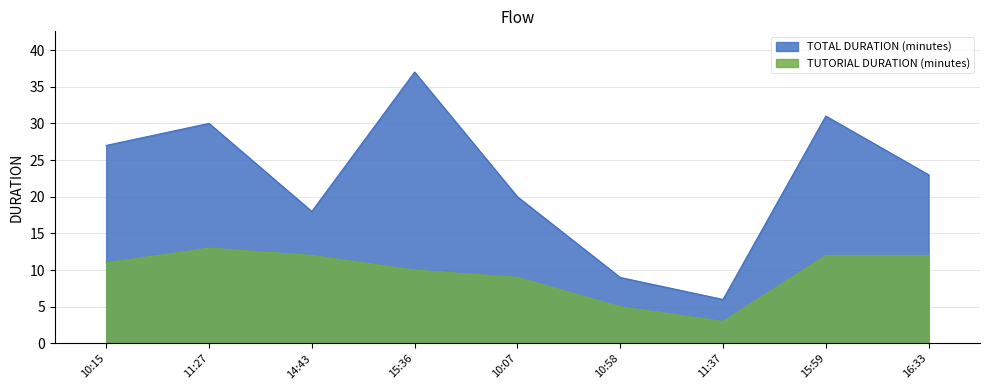

Reading left to right, extract all data points from this chart.

TOTAL DURATION (minutes): 10:15=27	11:27=30	14:43=18	15:36=37	10:07=20	10:58=9	11:37=6	15:59=31	16:33=23
TUTORIAL DURATION (minutes): 10:15=11	11:27=13	14:43=12	15:36=10	10:07=9	10:58=5	11:37=3	15:59=12	16:33=12